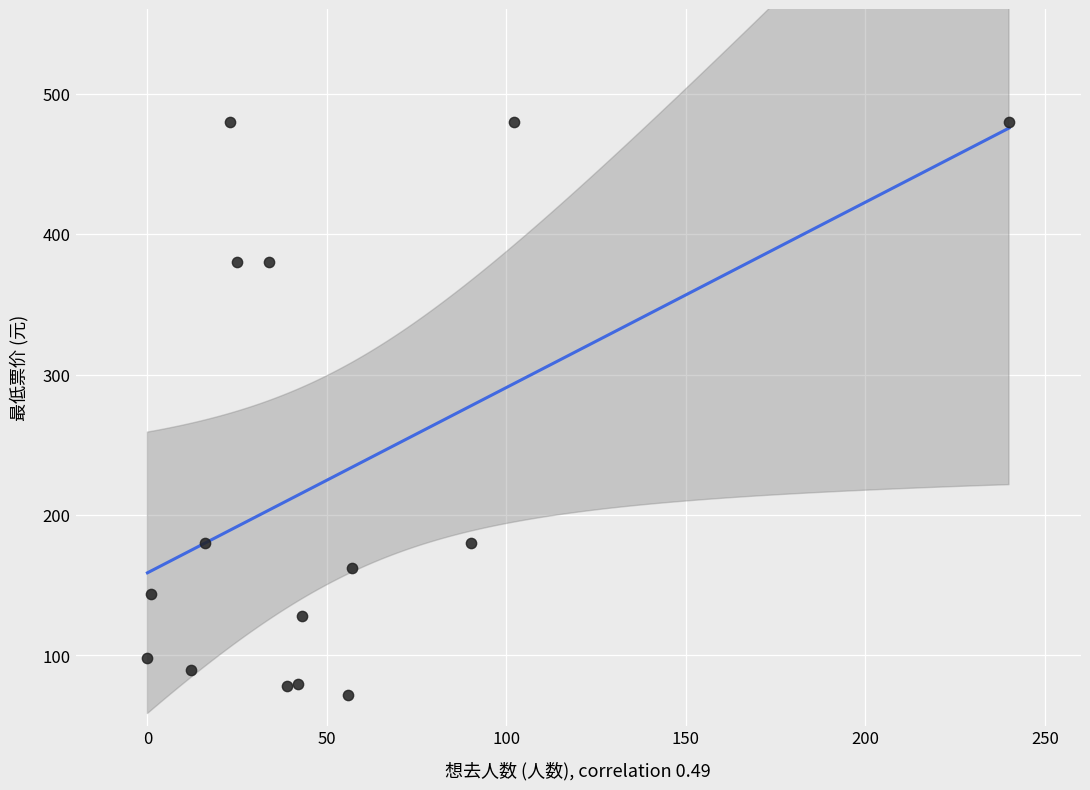

What is the range of Y values (max minus min)?

408